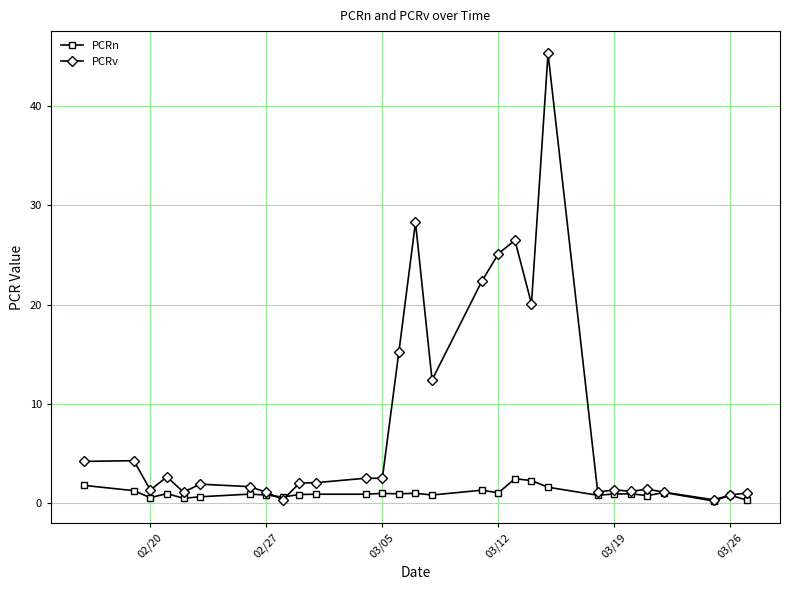

Does the chart have visible grid lines?

Yes